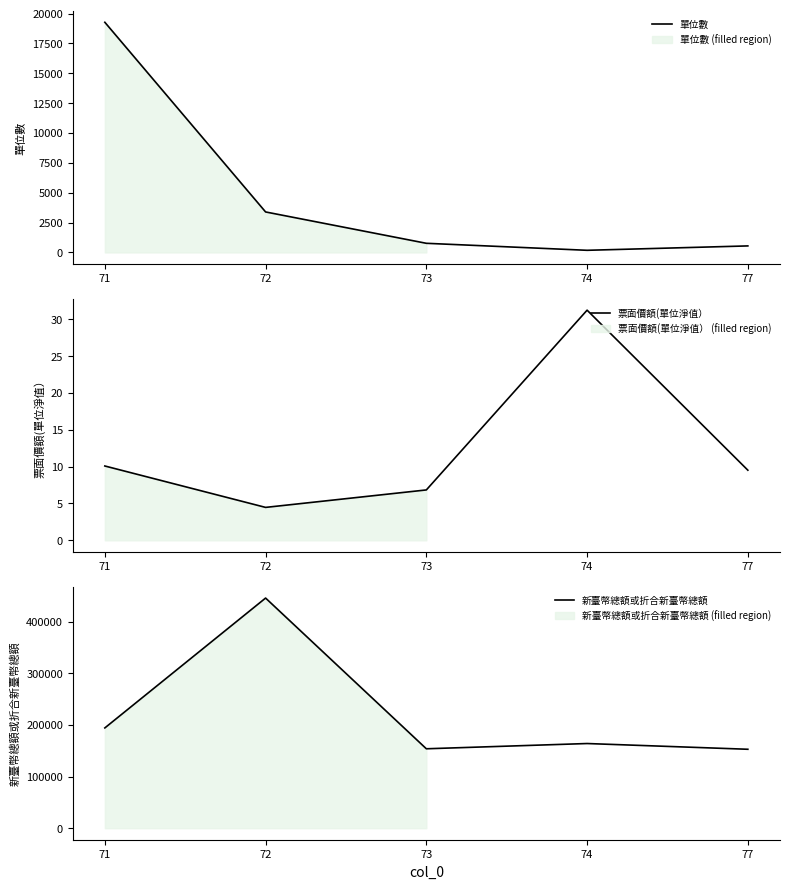

What is the difference between the maximum and second lowest values in the 單位數 series?

18721.9